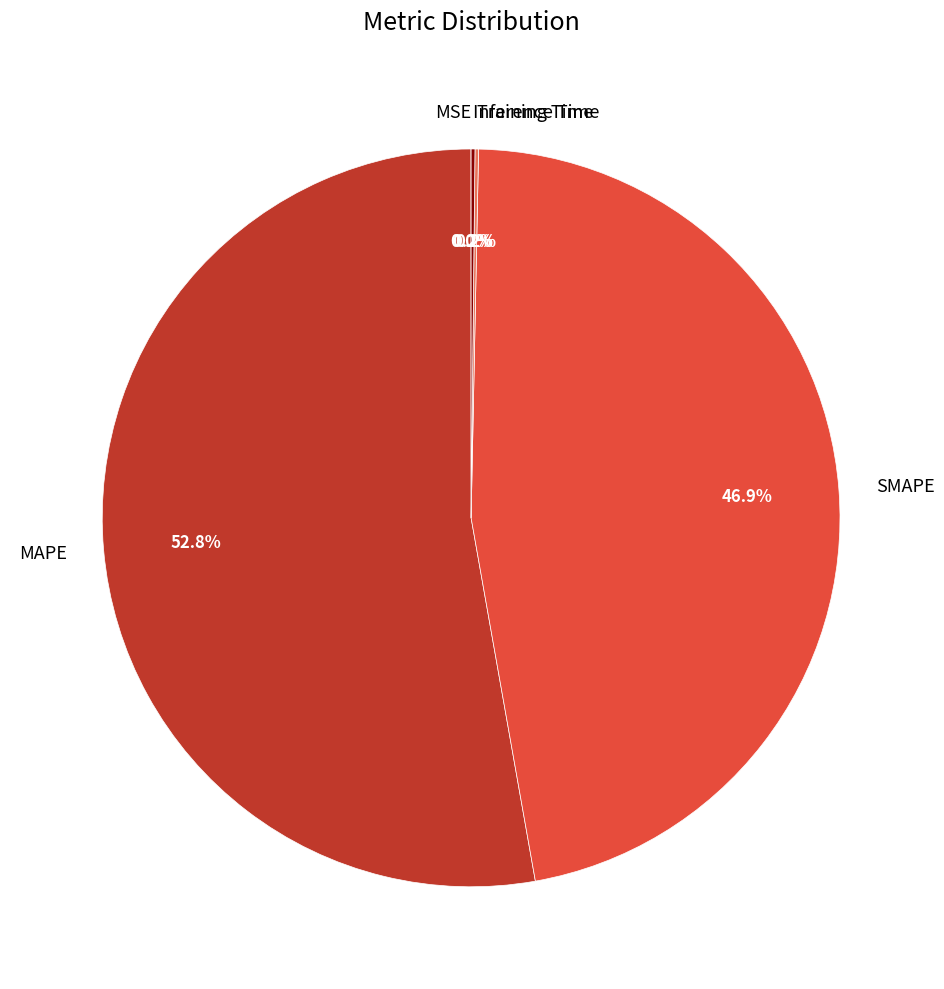

Which slice is the largest?

MAPE